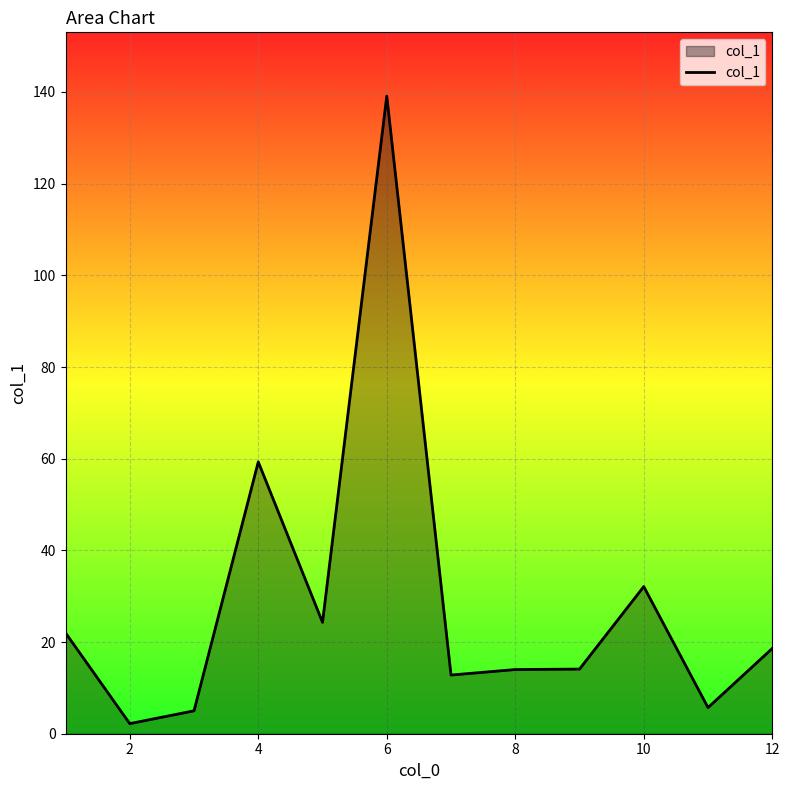

What is the difference between the maximum and minimum values?

136.9